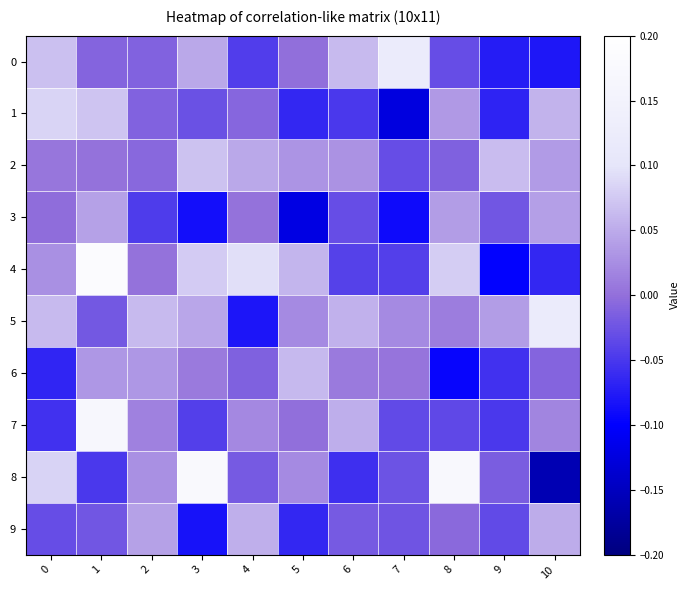

Rank the series at 6 from highest to lowest value.

0, 5, 7, 2, 6, 9, 3, 4, 1, 8